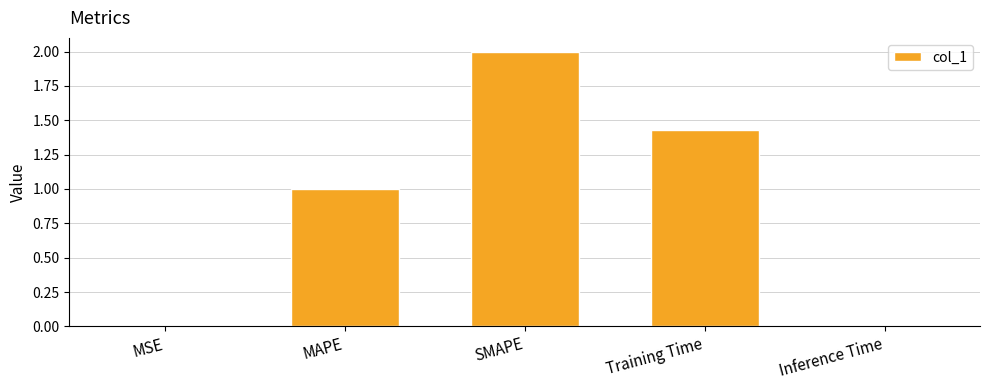

At which category does the chart reach its peak across all series?

SMAPE